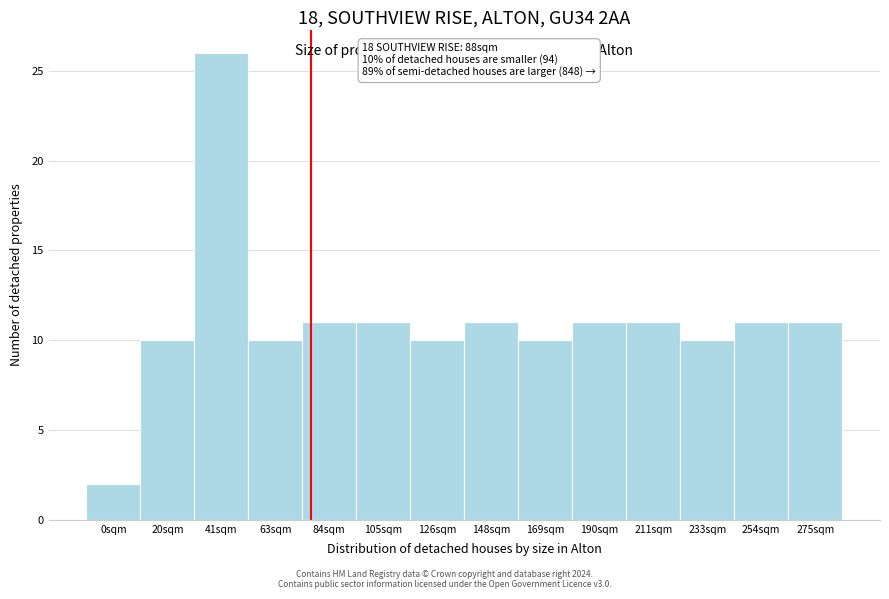

Reading left to right, what are all the values shown in this chart?

2	10	26	10	11	11	10	11	10	11	11	10	11	11